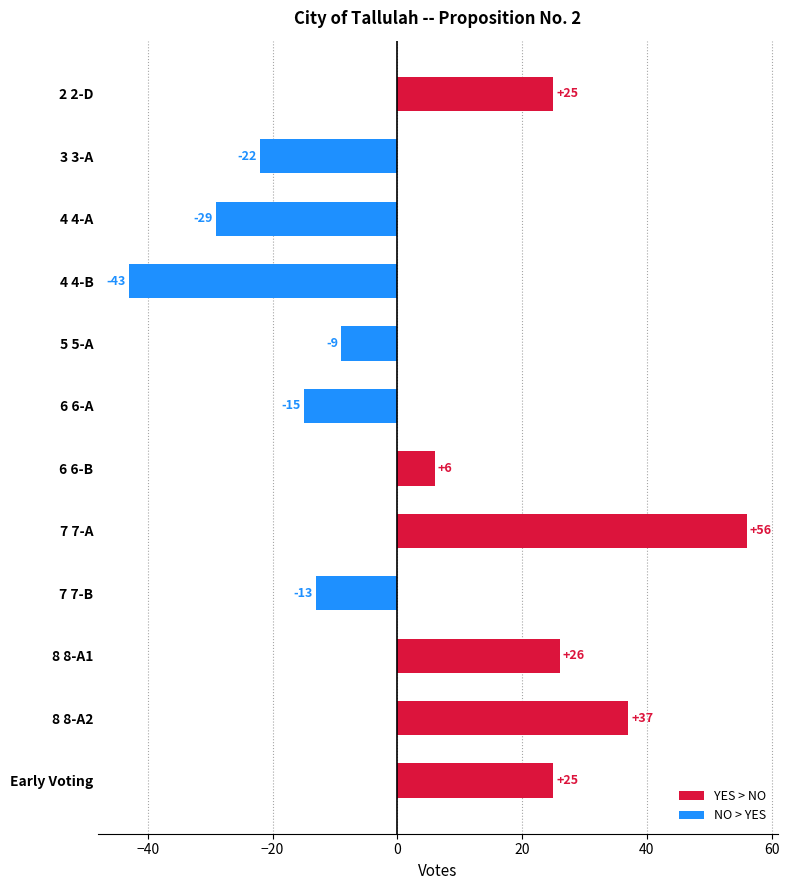

What is the difference between the maximum and minimum values?

99